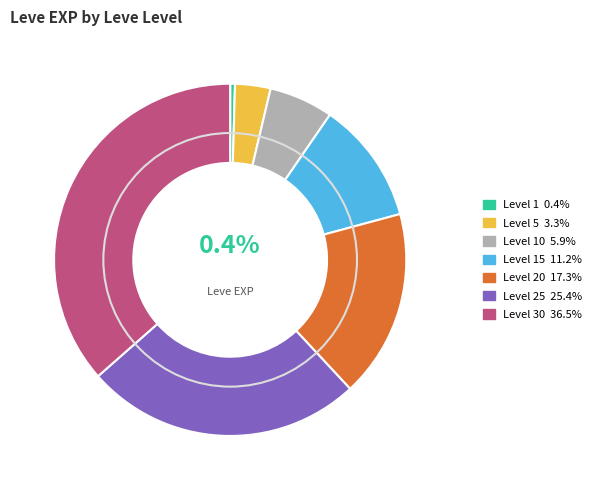

Is there a majority slice in this chart?

No